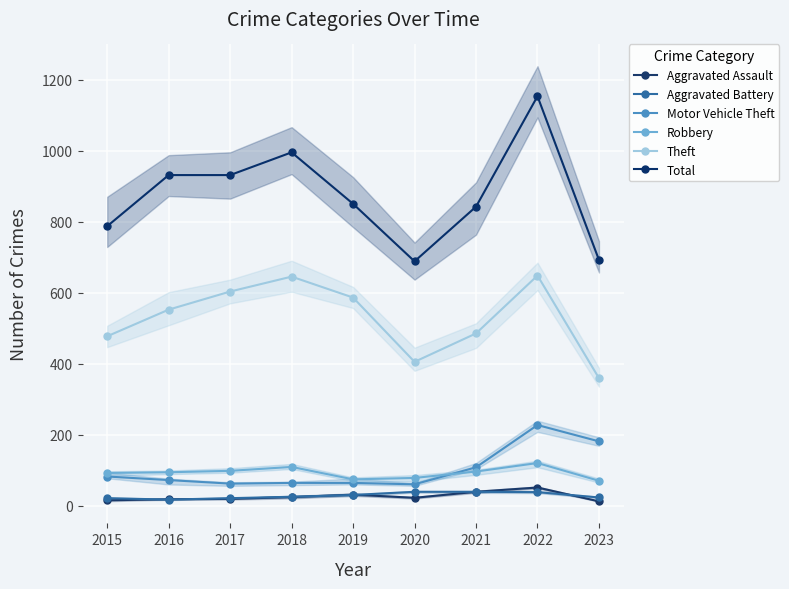

Reading left to right, what are all the values shown in this chart?

Aggravated Assault: 2015=15	2016=18	2017=19	2018=24	2019=31	2020=22	2021=39	2022=51	2023=12
Aggravated Battery: 2015=21	2016=17	2017=21	2018=25	2019=30	2020=39	2021=39	2022=38	2023=23
Motor Vehicle Theft: 2015=82	2016=72	2017=62	2018=64	2019=64	2020=60	2021=108	2022=227	2023=181
Robbery: 2015=92	2016=94	2017=98	2018=109	2019=74	2020=78	2021=96	2022=120	2023=70
Theft: 2015=477	2016=552	2017=603	2018=645	2019=586	2020=405	2021=485	2022=648	2023=359
Total: 2015=787	2016=931	2017=931	2018=995	2019=850	2020=688	2021=842	2022=1153	2023=692